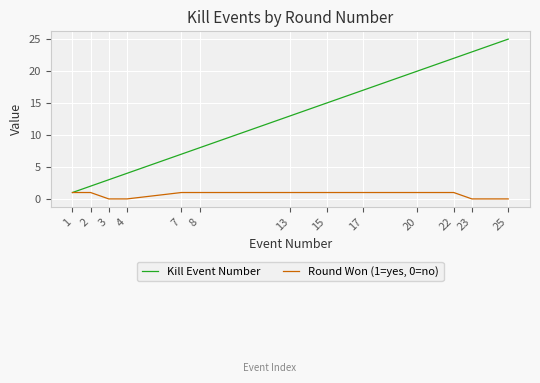

List the series in order of their overall mean, highest first.

Kill Event Number, Round Won (1=yes, 0=no)